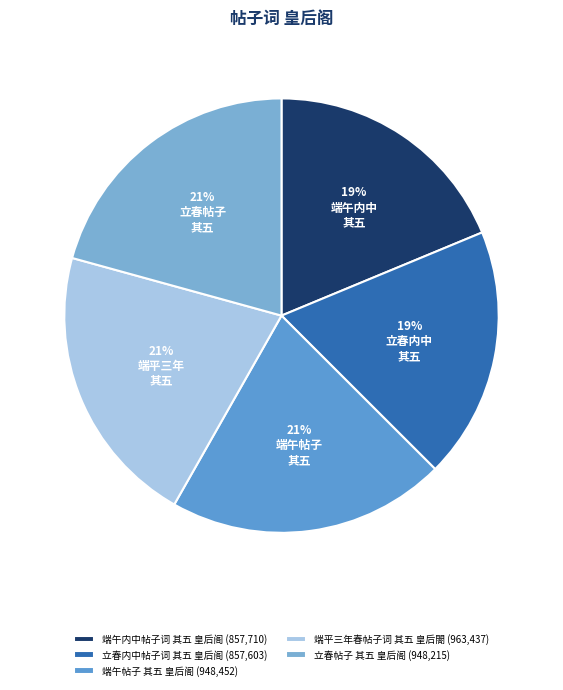

Combined, do 端午内中帖子词 其五 皇后阁 and 端午帖子 其五 皇后阁 account for over 50%?

No